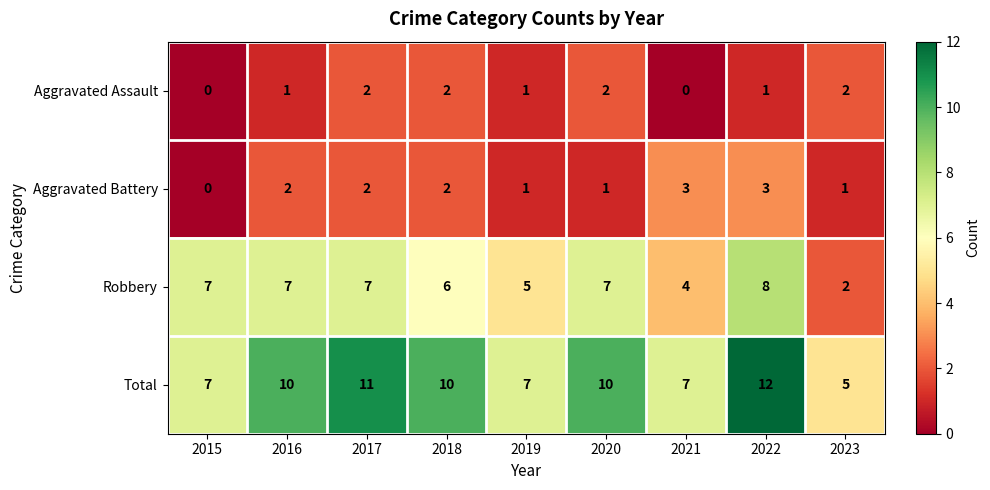

The value of Aggravated Battery at 2022 is 3. True or false?

True